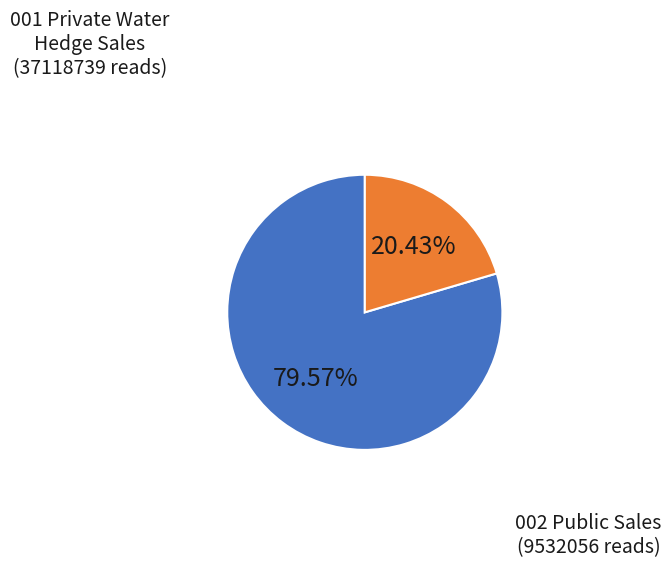

To the nearest percent, what is the difference between the largest and smallest slice percentages?

59%